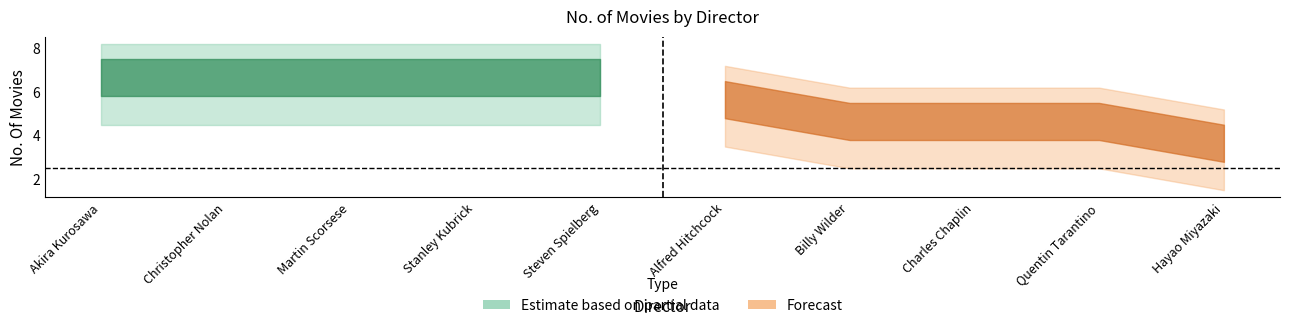

What is the value of the Estimate based on partial data point at the 8th from the left?

5